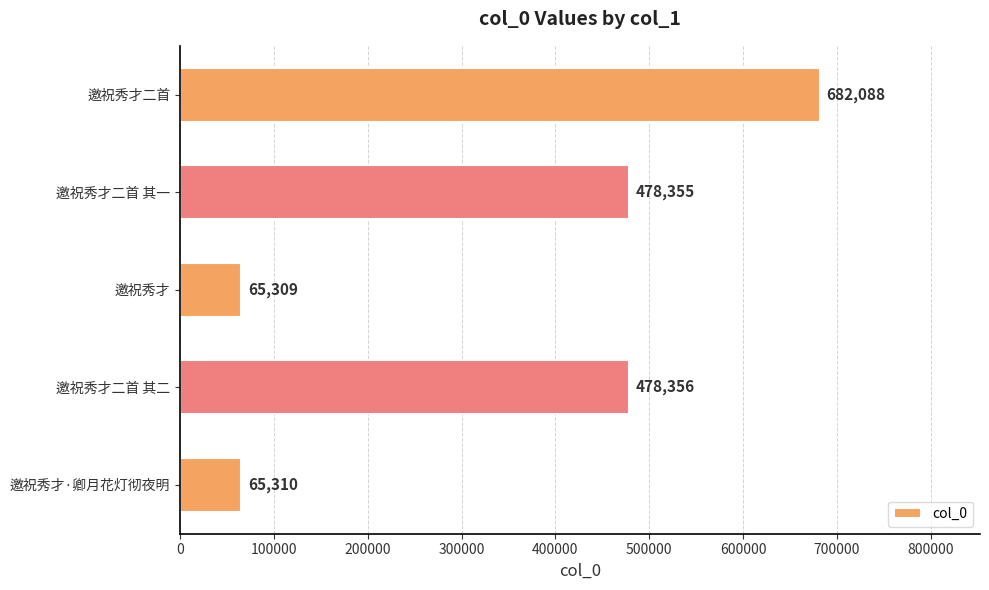

Reading bottom to top, list all the values displayed in this chart.

邀祝秀才·卿月花灯彻夜明=65310	邀祝秀才二首 其二=478356	邀祝秀才=65309	邀祝秀才二首 其一=478355	邀祝秀才二首=682088